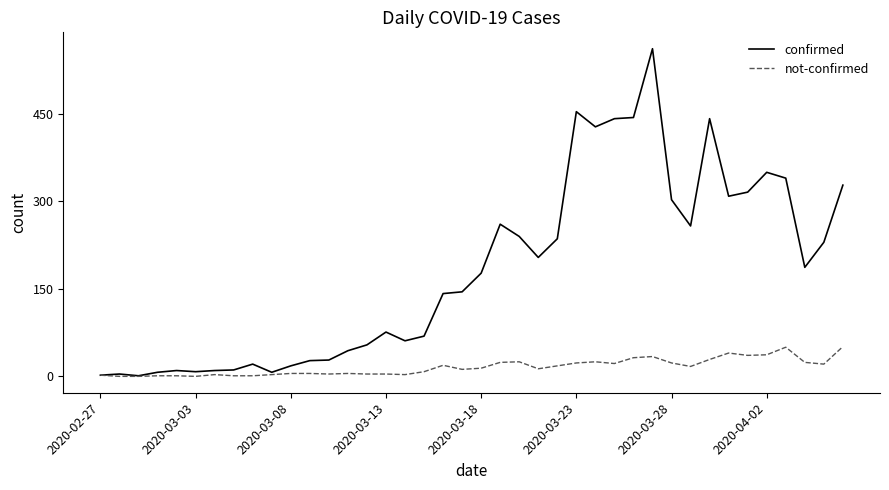

List the series in order of their overall mean, lowest first.

not-confirmed, confirmed